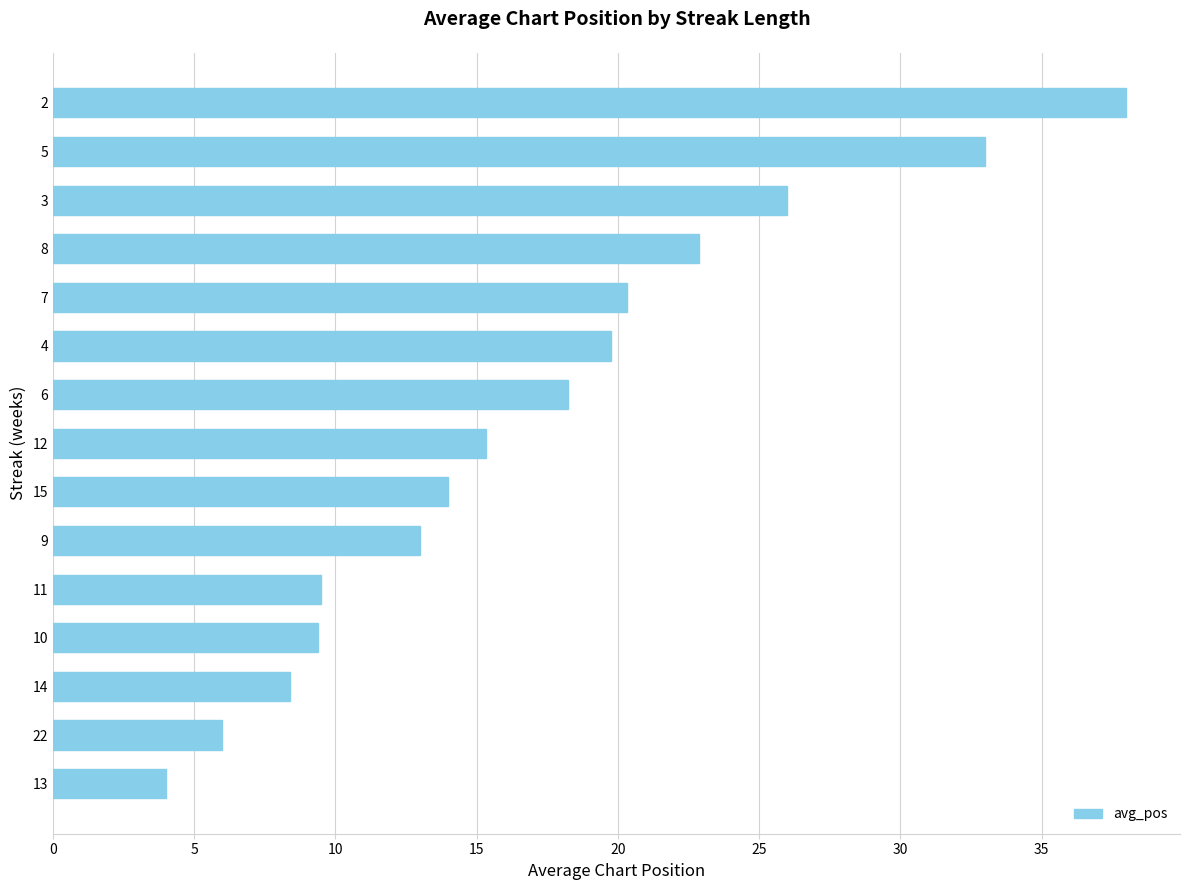

What is the change in value from 11 to 5?

+23.5